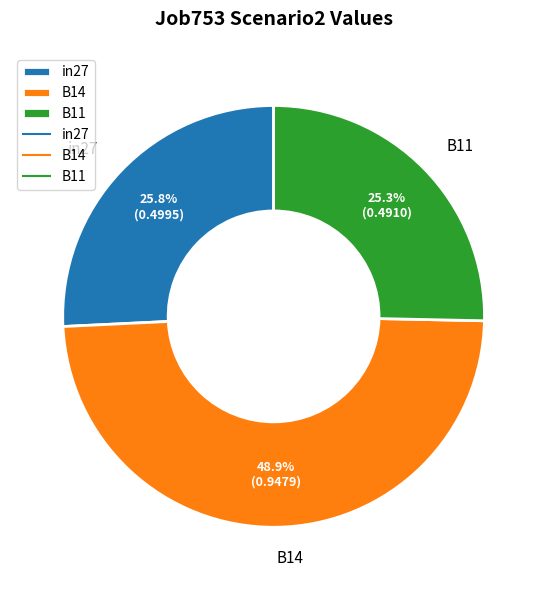

Count the number of slices in the pie.

3